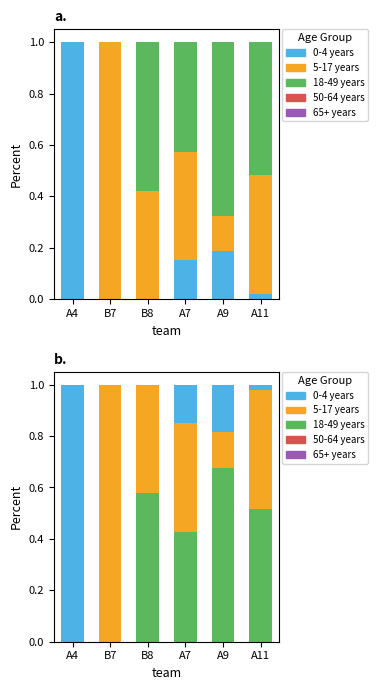

How many series are shown in this chart?

5